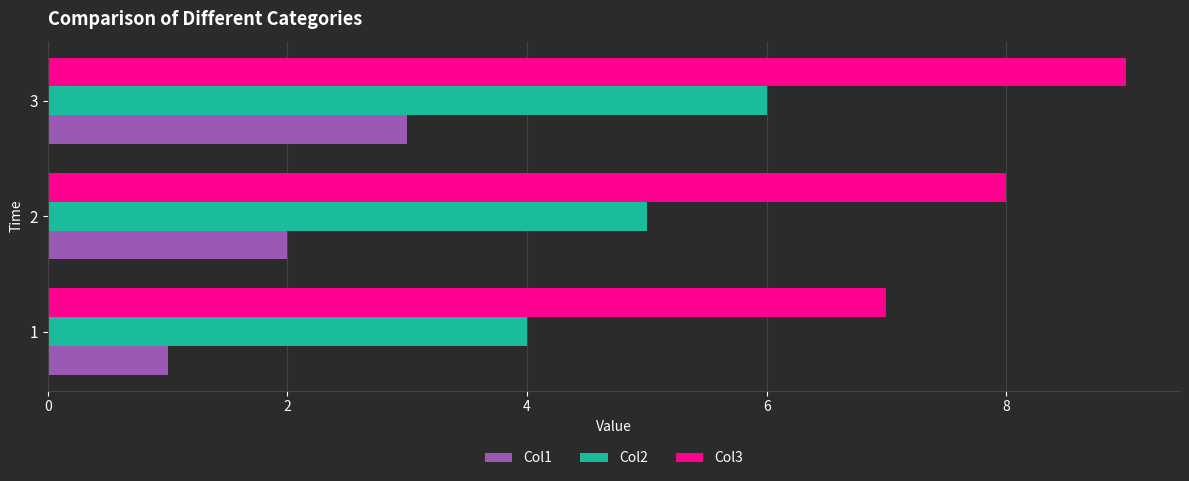

True or false: Col2 has a value of 2 at 2.

False